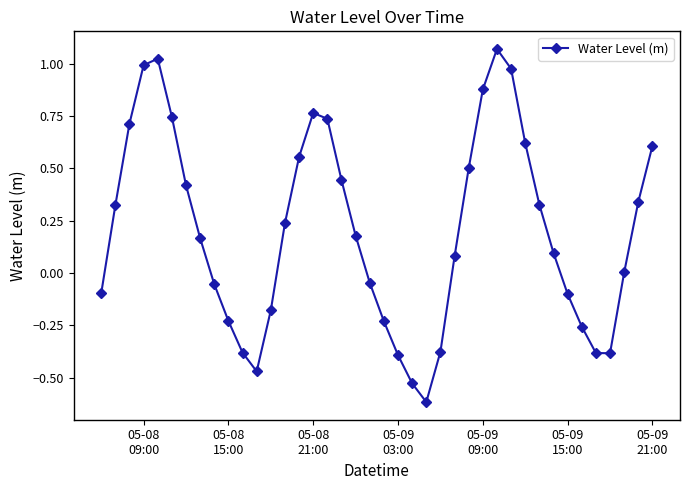

How many points are higher than both their immediate neighbors (excluding endpoints)?

3